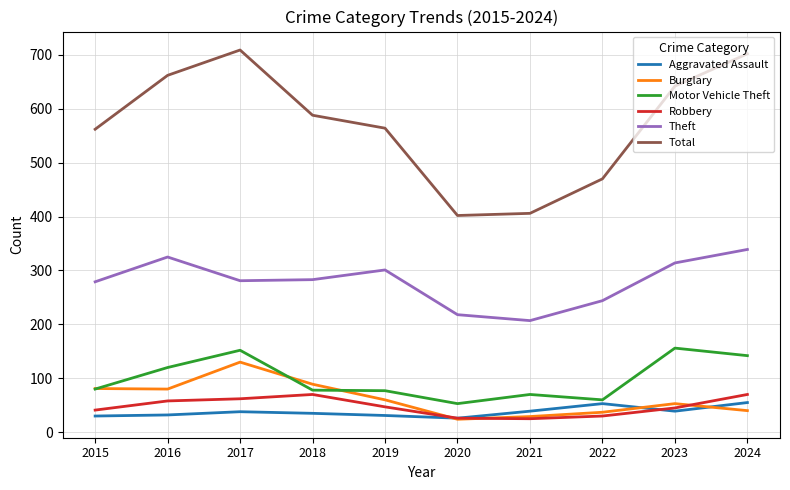

What is the difference between the Aggravated Assault values at 2017 and 2020?

12